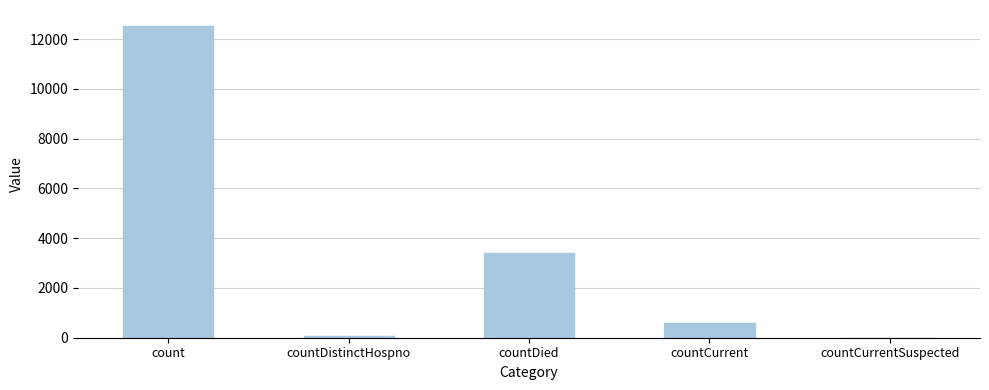

Reading left to right, transcribe all the data shown in this chart.

12544	77	3406	591	0